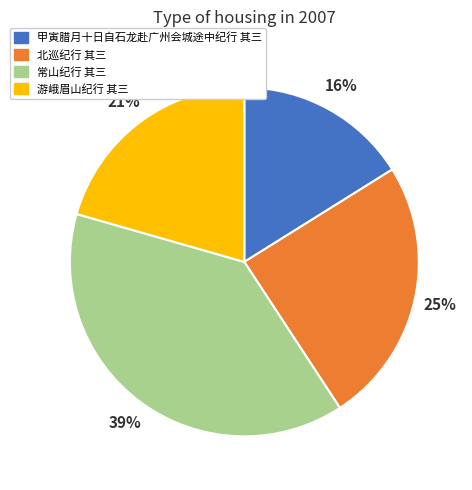

Between 北巡纪行 其三 and 甲寅腊月十日自石龙赴广州会城途中纪行 其三, which is larger?

北巡纪行 其三